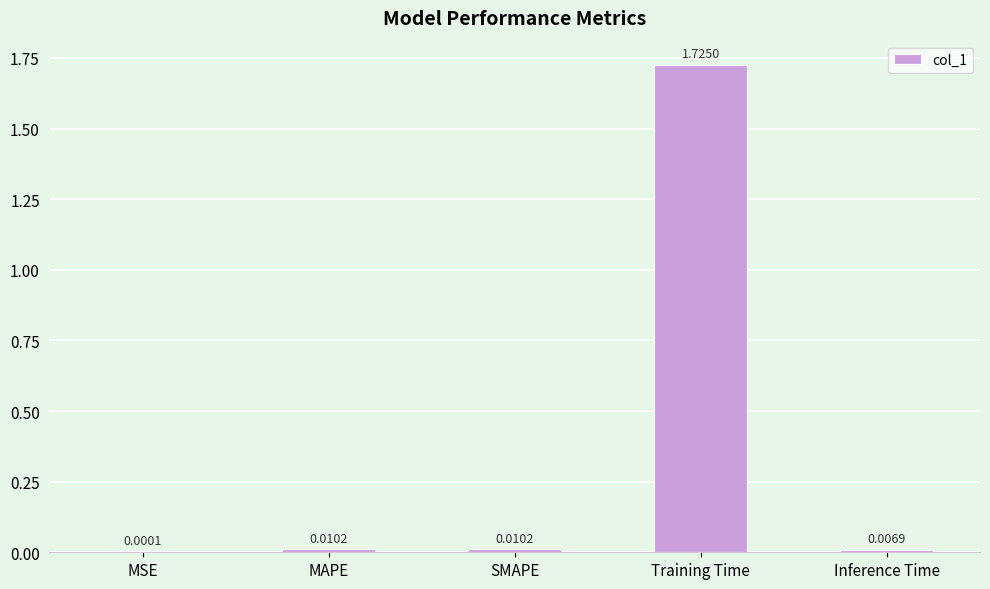

Where is the data nearest to the value 0?

MSE